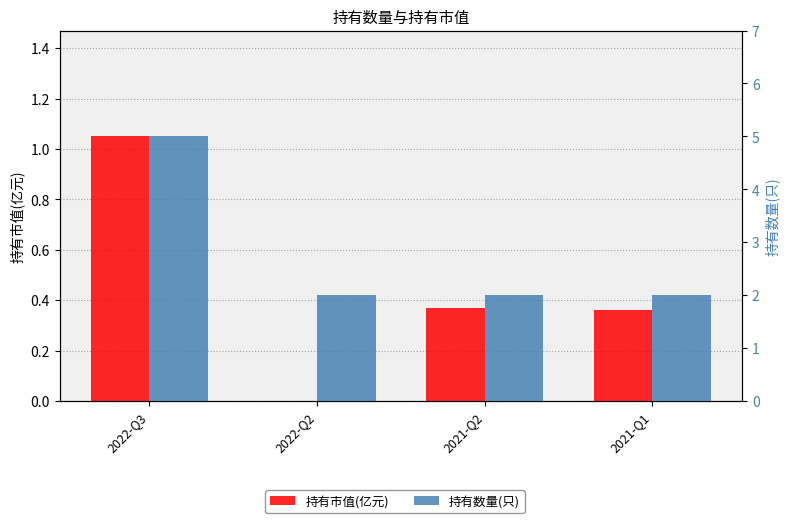

Which series has the largest total across all categories?

持有数量(只)